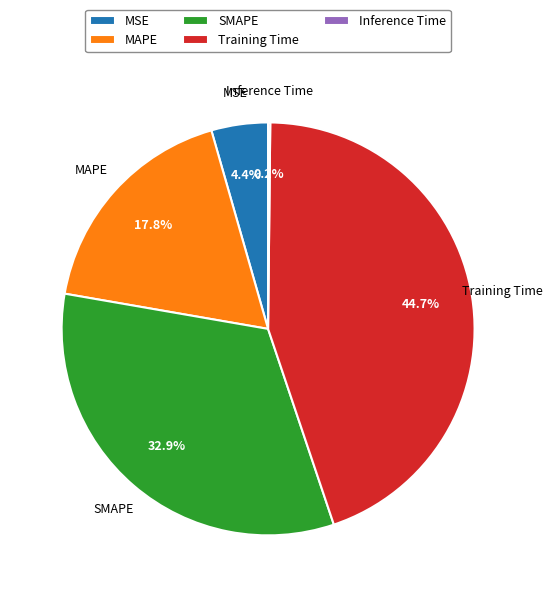

Combined, do SMAPE and Training Time account for over 50%?

Yes